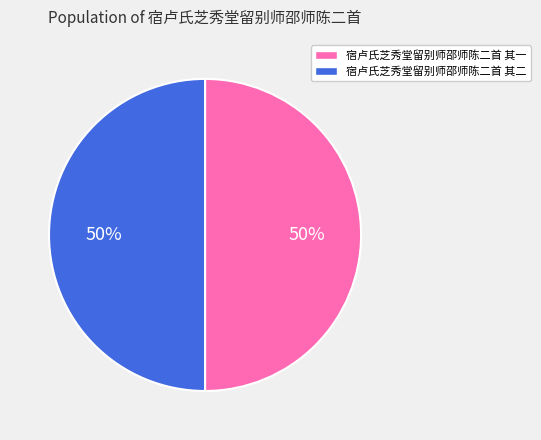

Is the sum of 宿卢氏芝秀堂留别师邵师陈二首 其二 and 宿卢氏芝秀堂留别师邵师陈二首 其一 greater than half?

Yes